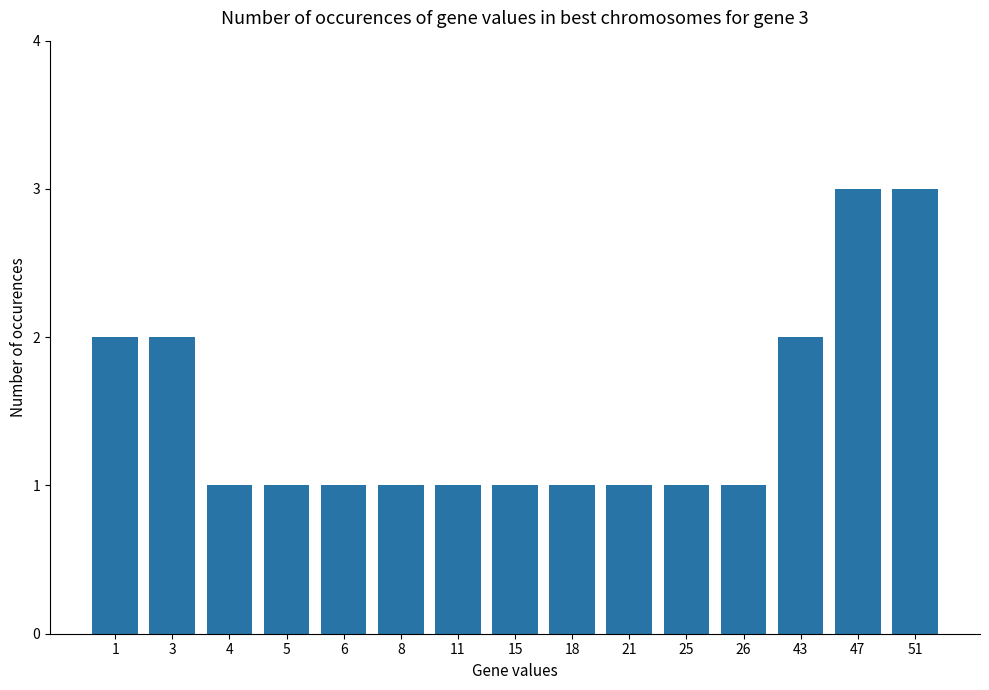

Approximately how many times larger is the value at 15 compared to 1?

0.5